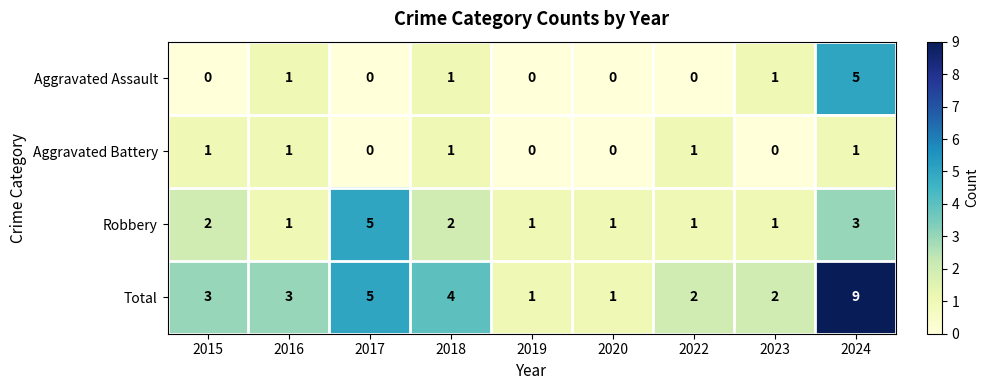

Which series has the largest range (max minus min)?

Total